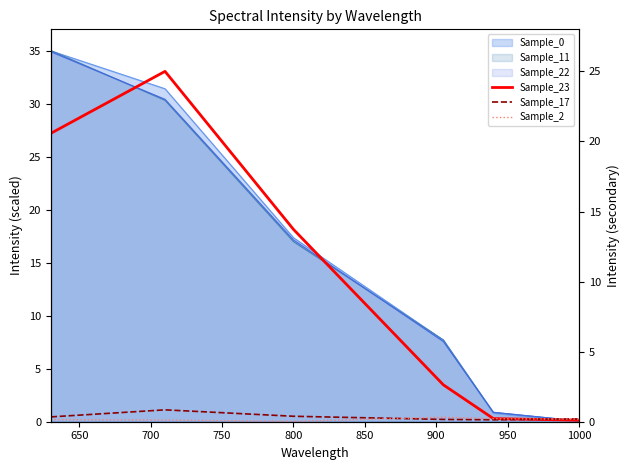

How many data points in Sample_23 are less than 13?

3